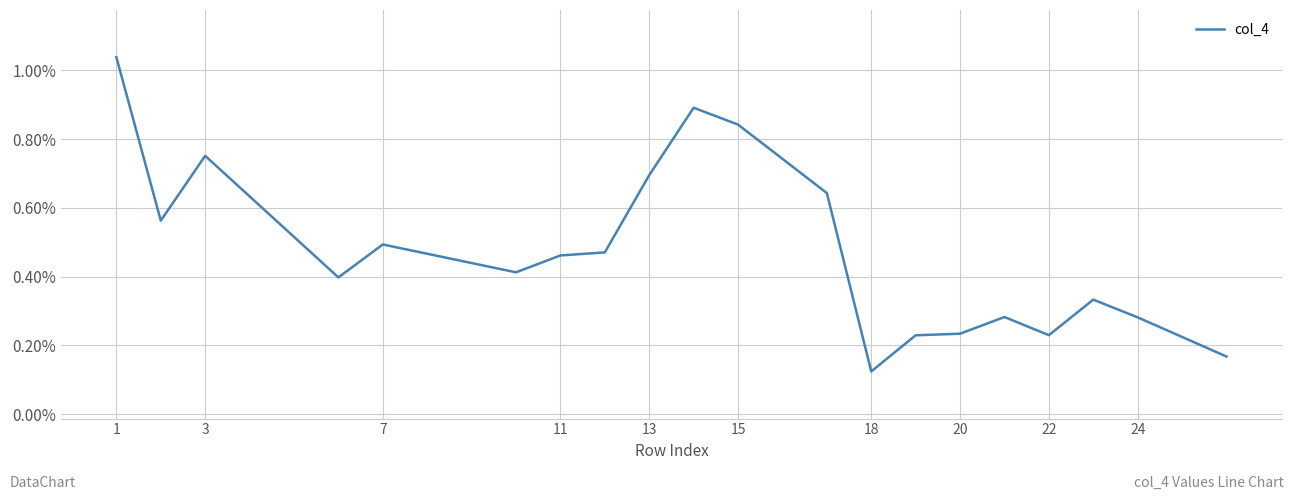

What is the difference between the maximum and minimum values?

0.9